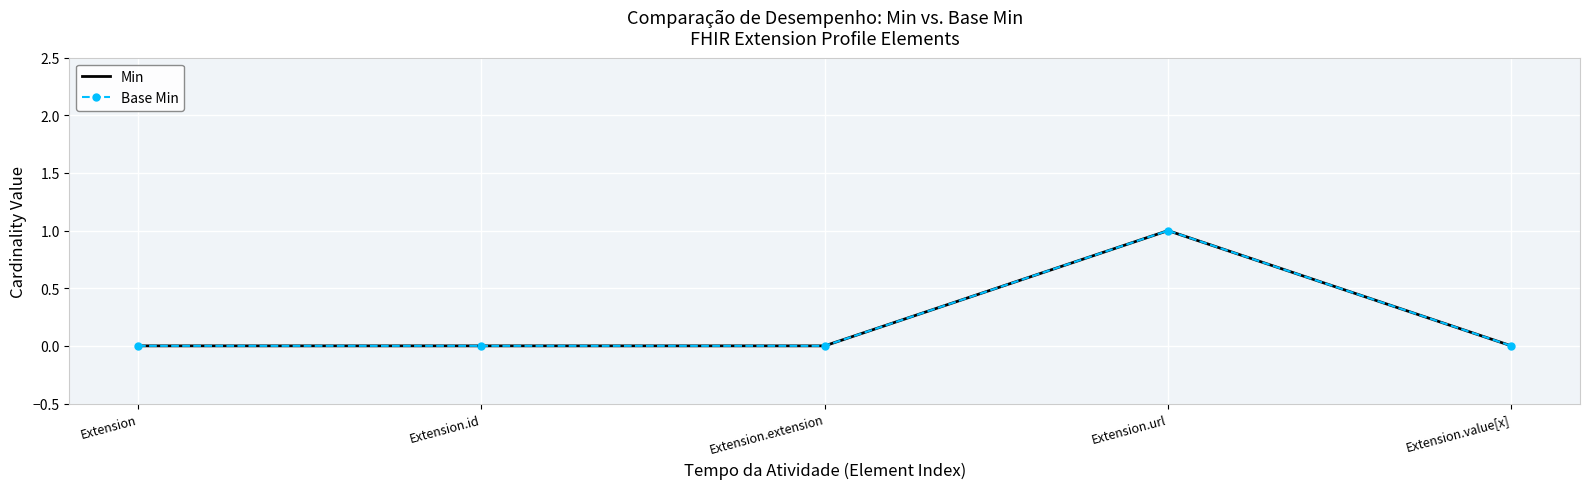

How many data points in Base Min are above 0?

1